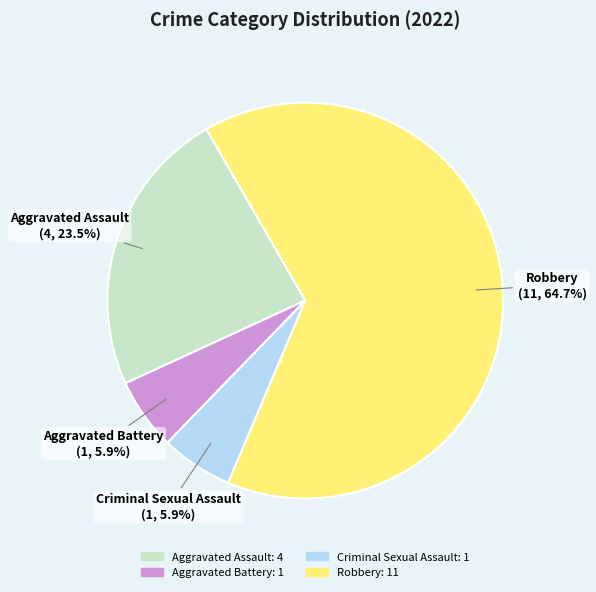

How many segments does this pie chart have?

4